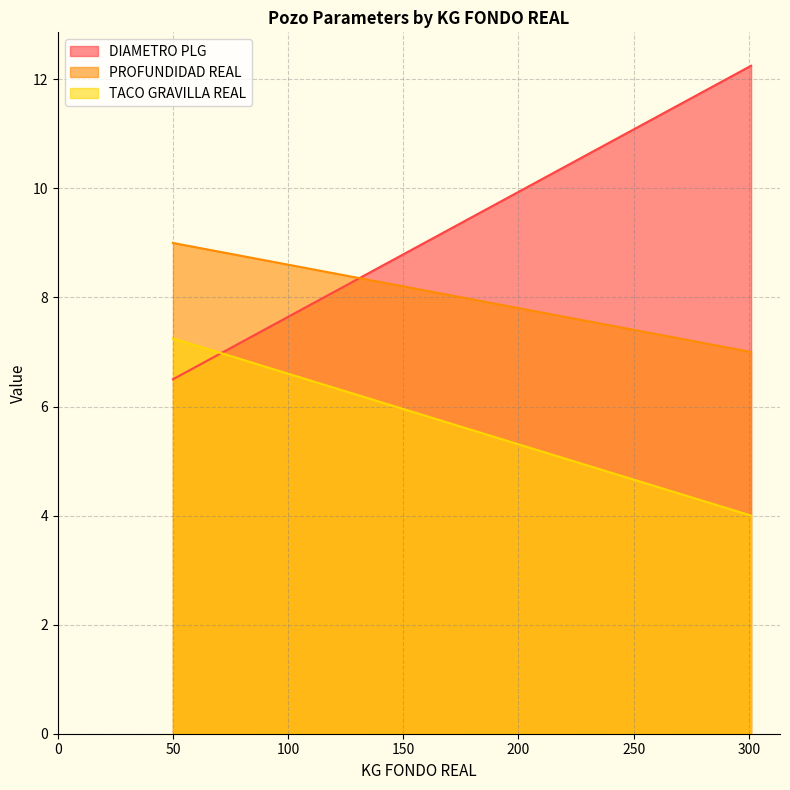

True or false: PROFUNDIDAD REAL has more than 2 points higher than both neighbors.

False